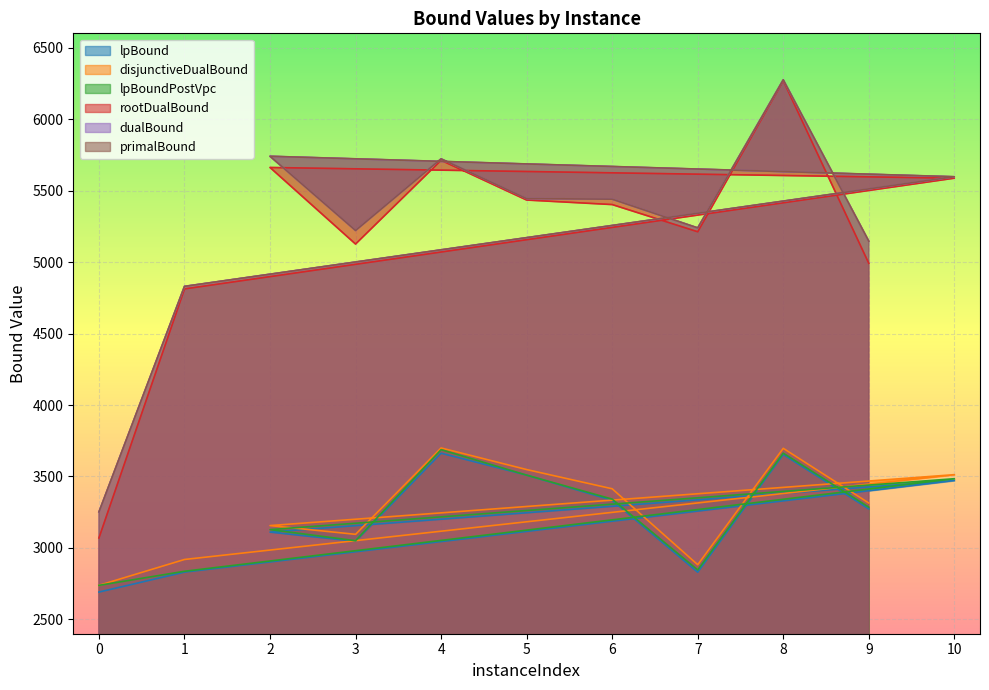

What are all the series names shown in the legend?

lpBound, disjunctiveDualBound, lpBoundPostVpc, rootDualBound, dualBound, primalBound